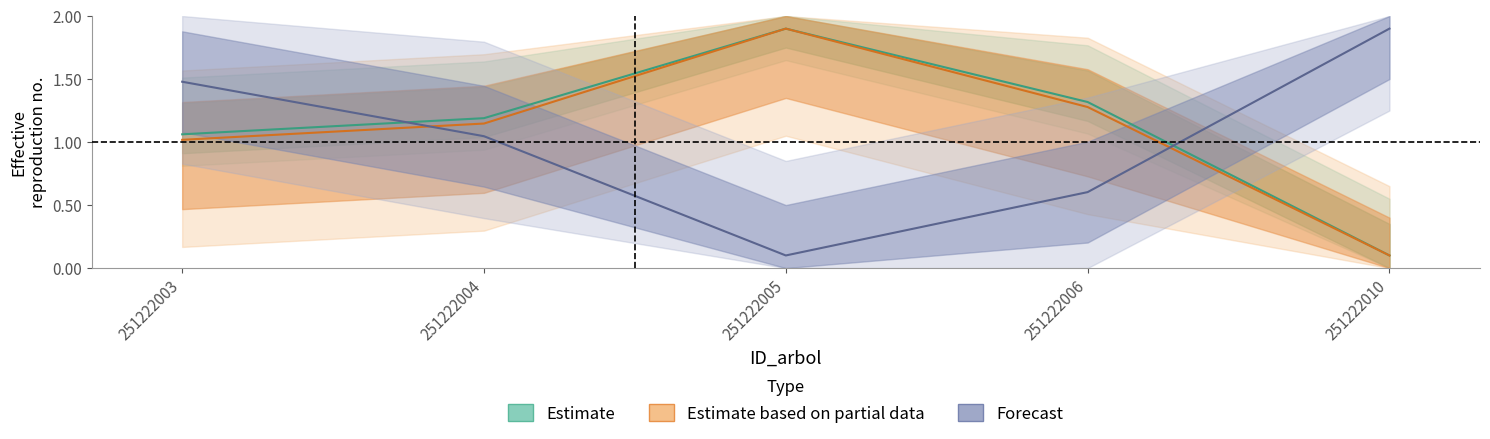

What is the difference between the highest and lowest values at 251222005?

1.8